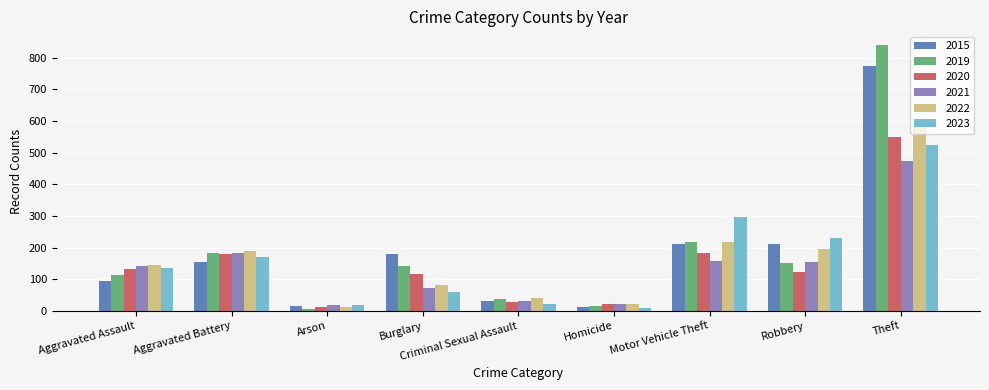

How many groups of bars are there?

9